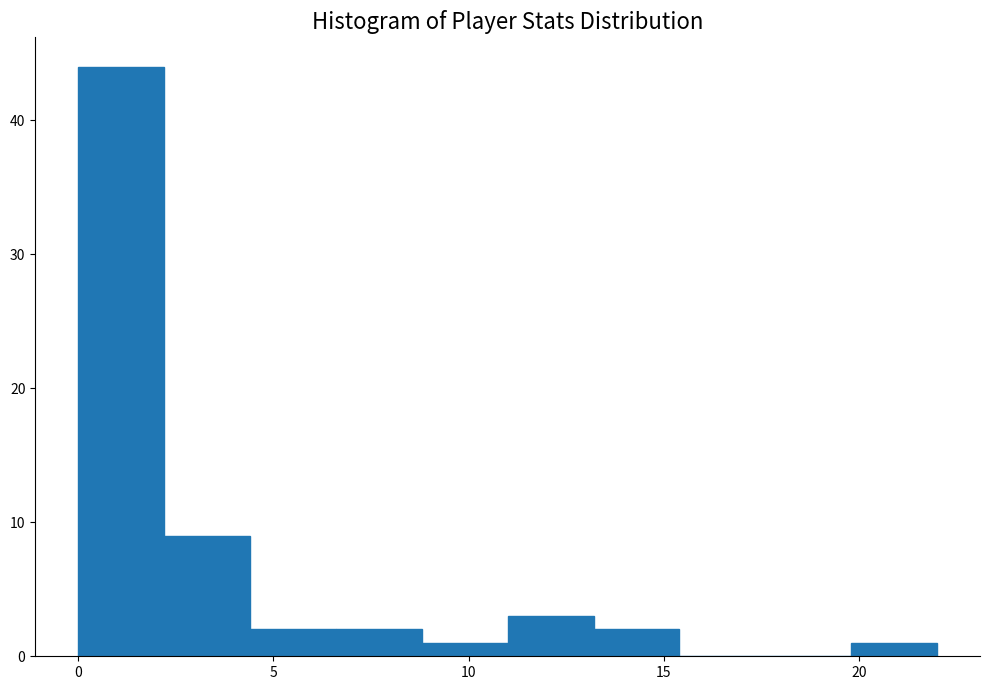

Over which range of the x-axis is the bar tallest?

0.0 to 2.2